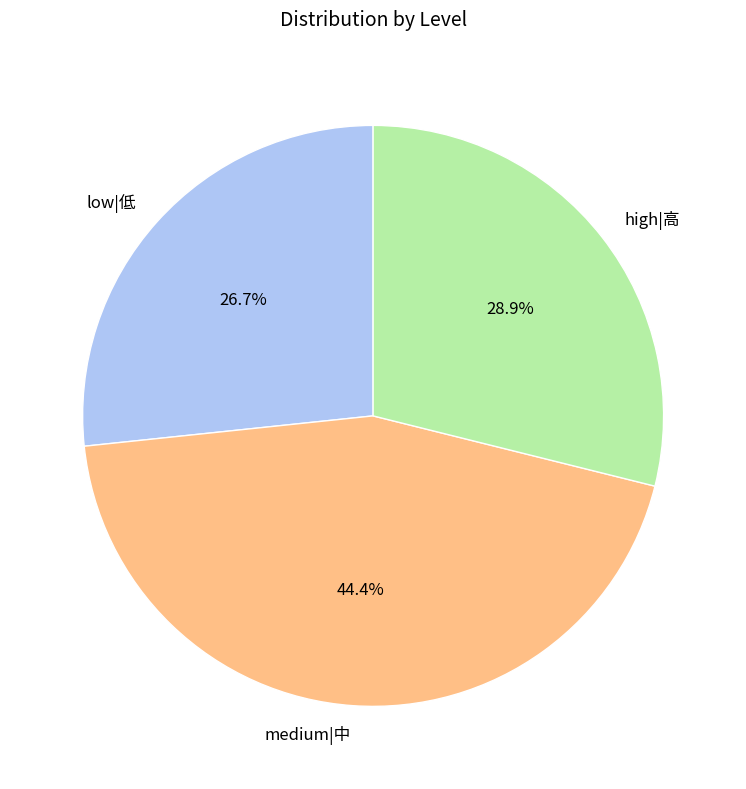

How many slices are in this pie chart?

3